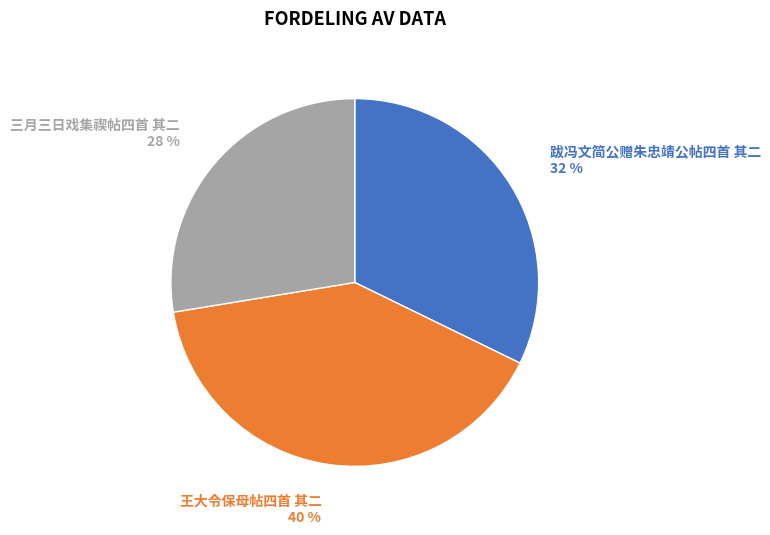

To the nearest percent, what is the average slice percentage?

33%